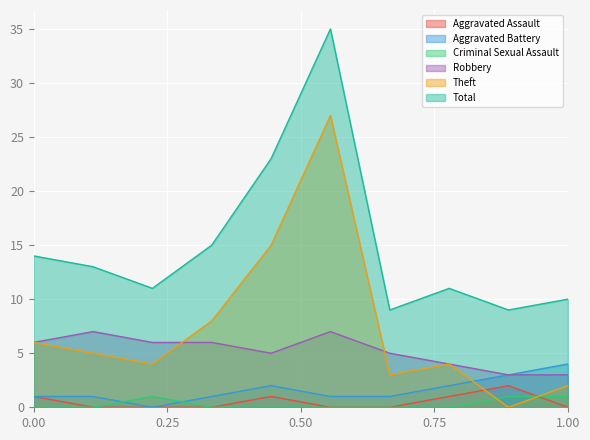

How many lines are shown in the chart?

6